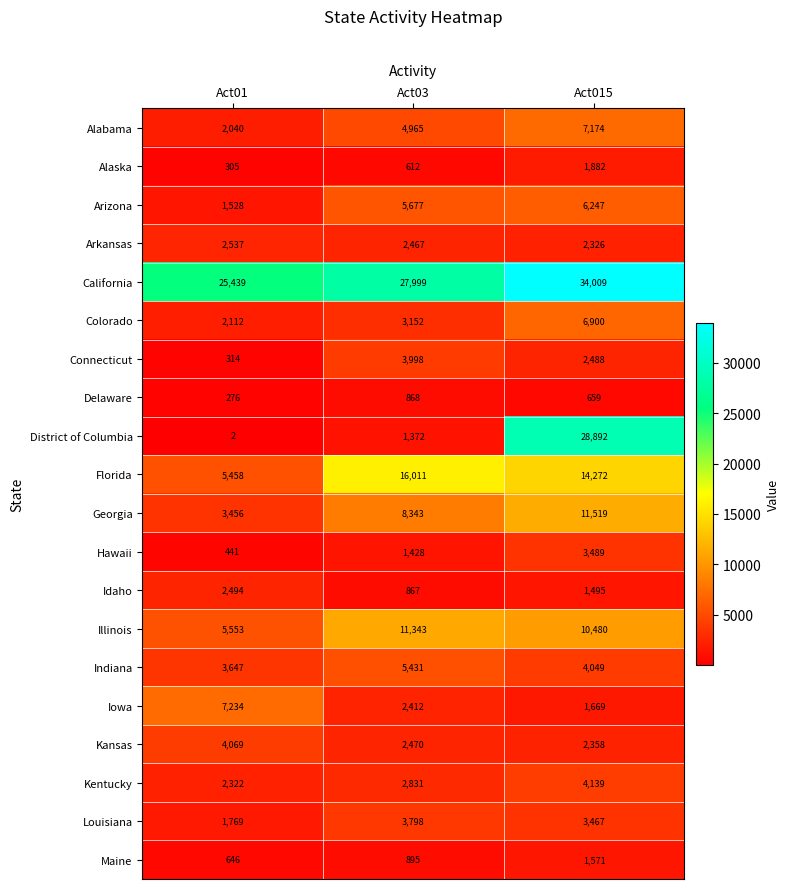

At which label does Florida first exceed 14272?

Act03